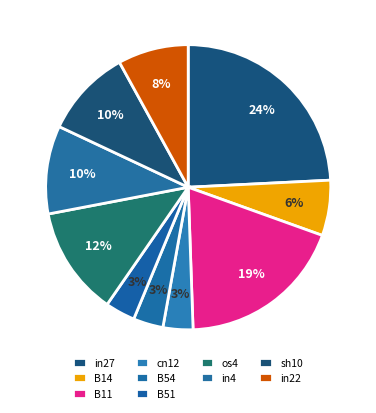

To the nearest percent, what is the difference between the largest and smallest slice percentages?

21%